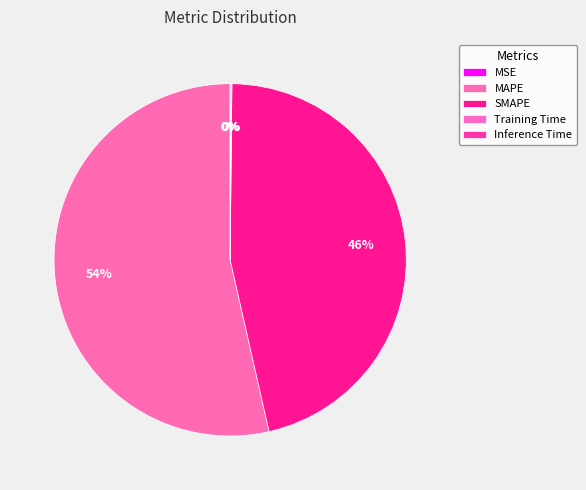

What is the change in value from SMAPE to Inference Time?

-27.0